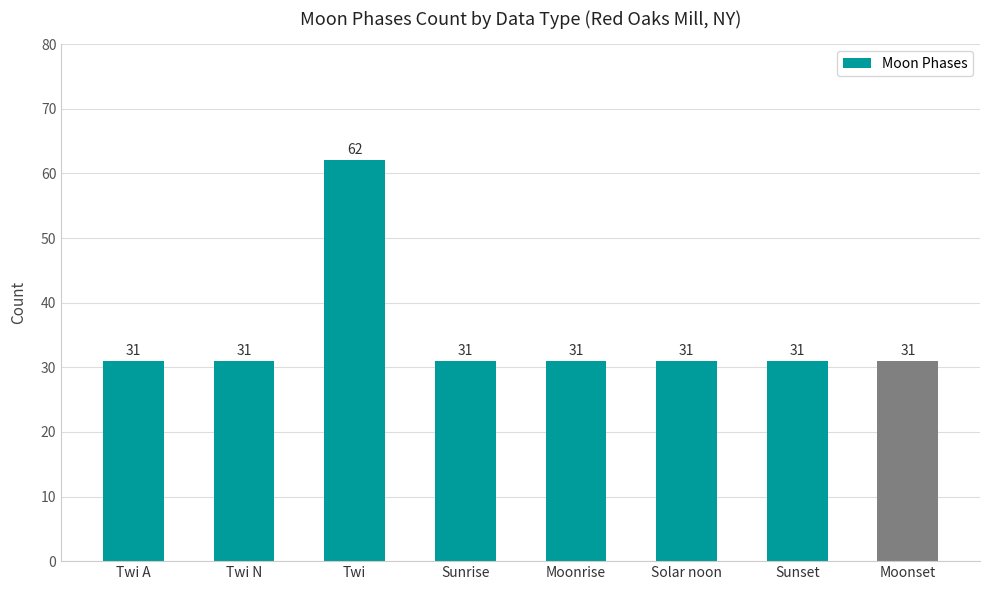

What position from the left is Sunset?

7